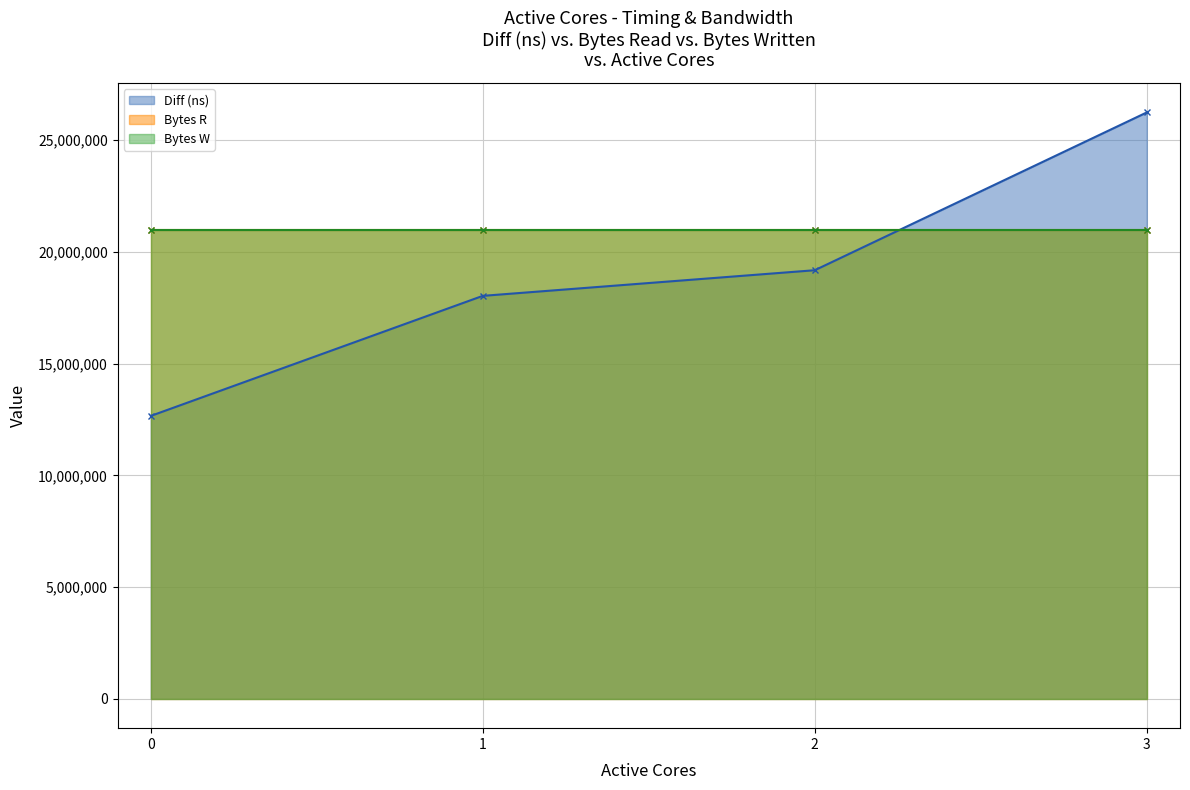

Which series has the widest spread of values?

Diff (ns) (line)